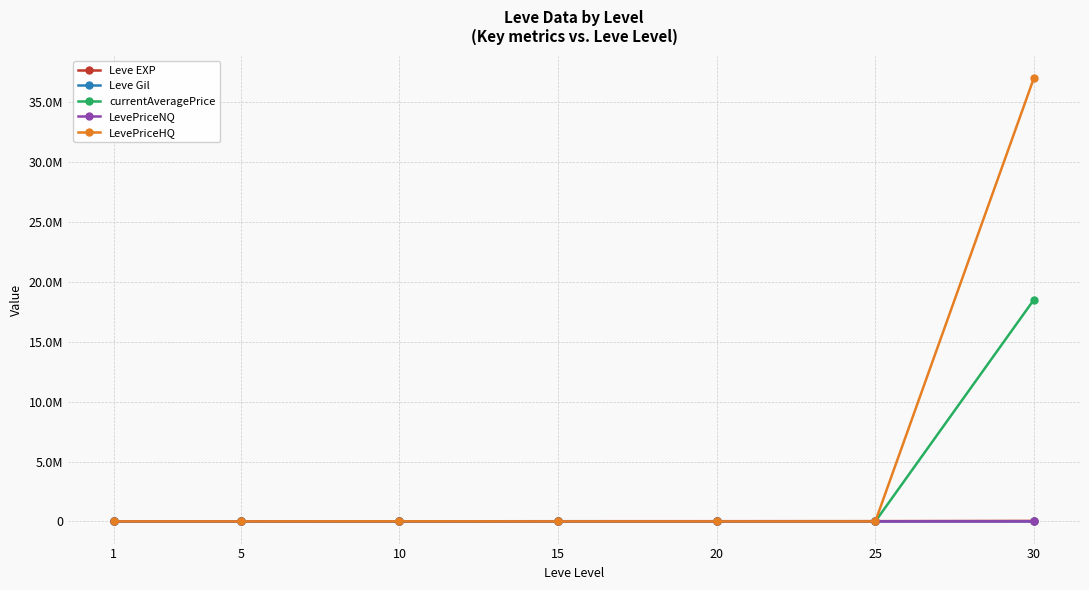

What are all the series names shown in the legend?

Leve EXP, Leve Gil, currentAveragePrice, LevePriceNQ, LevePriceHQ